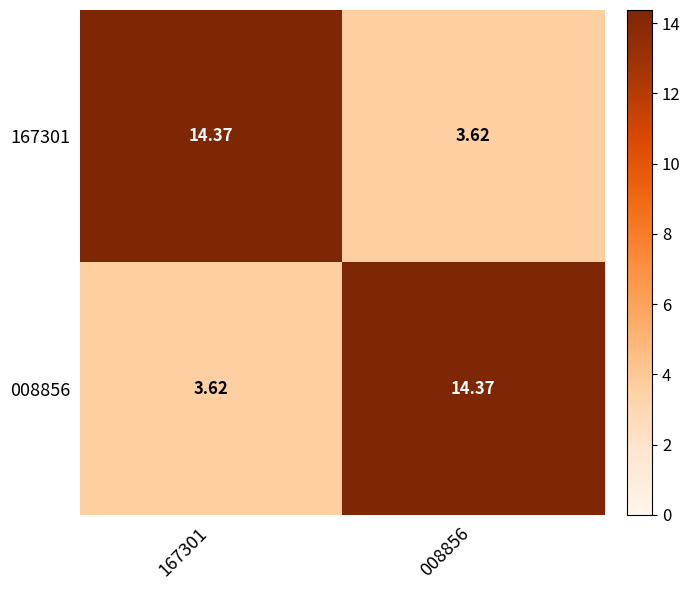

Is the value of 167301 at 167301 greater than the value of 008856 at 167301?

Yes